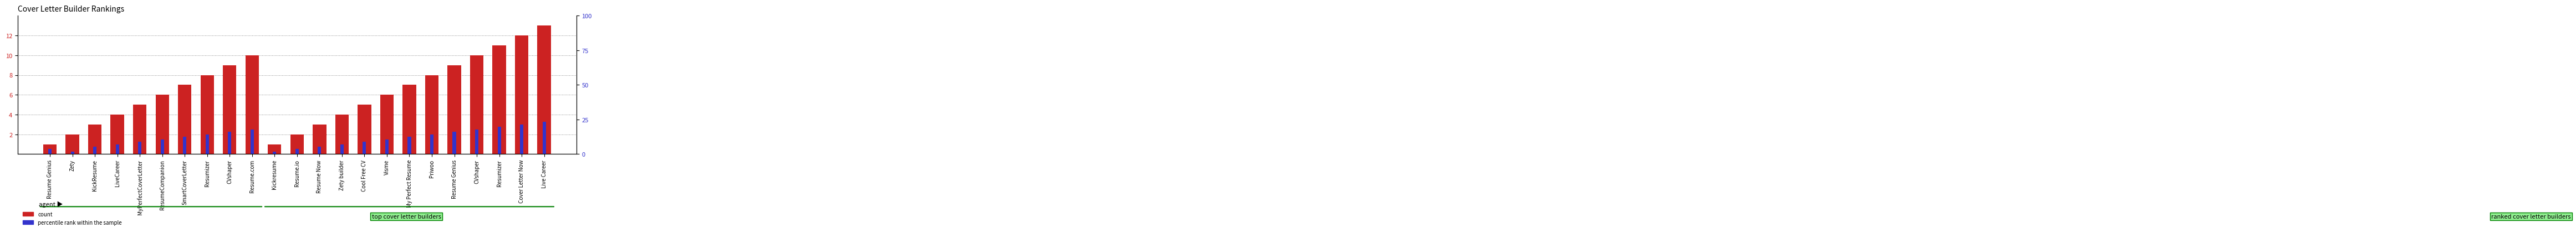

At which category does the chart reach its minimum across all series?

Resume Genius